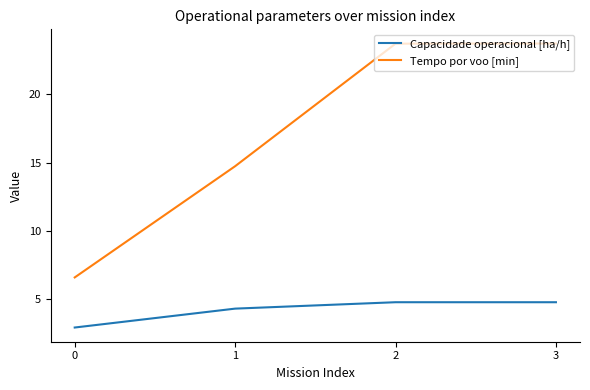

Reading left to right, what are all the values shown in this chart?

Capacidade operacional [ha/h]: 0=2.9	1=4.3	2=4.8	3=4.8
Tempo por voo [min]: 0=6.6	1=14.7	2=23.7	3=23.7